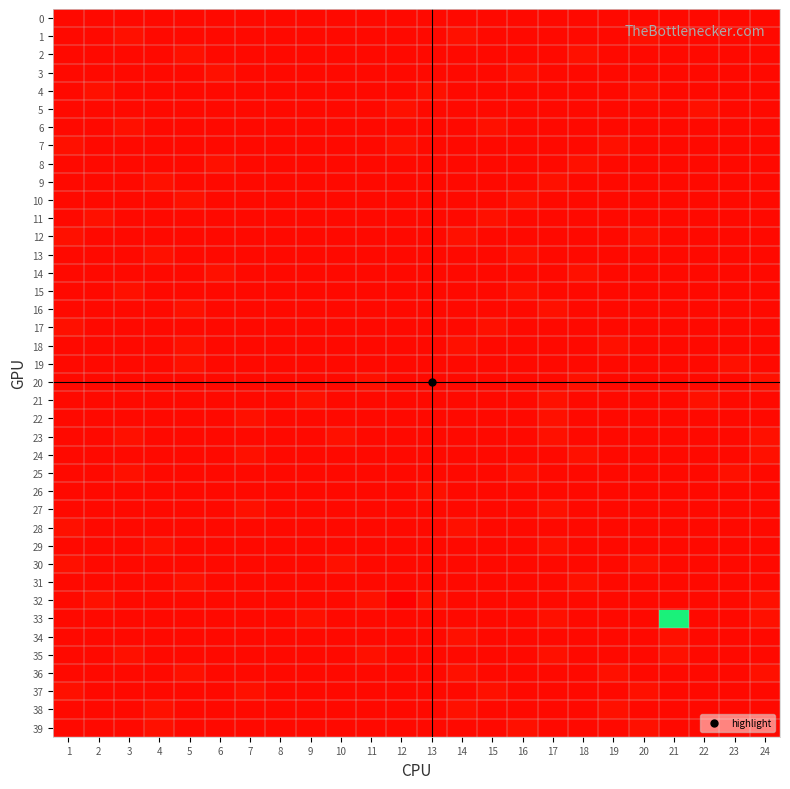

Reading left to right, what are all the values shown in this chart?

0: 1=1.0	2=1.0	3=1.0	4=1.0	5=1.0	6=1.0	7=1.0	8=1.0	9=1.0	10=1.0	11=1.0	12=1.0	13=1.0	14=1.0	15=1.0	16=1.0	17=1.0	18=1.0	19=1.0	20=1.0	21=1.0	22=1.0	23=1.0	24=1.0
1: 1=1.0	2=1.0	3=1.1	4=1.0	5=1.0	6=1.0	7=1.0	8=1.0	9=1.0	10=1.0	11=1.0	12=1.0	13=1.0	14=1.1	15=1.0	16=1.0	17=1.0	18=1.0	19=1.0	20=1.1	21=1.0	22=1.0	23=1.0	24=1.0
2: 1=1.0	2=1.0	3=1.0	4=1.0	5=1.1	6=1.0	7=1.0	8=1.0	9=1.0	10=1.0	11=1.0	12=1.0	13=1.0	14=1.0	15=1.0	16=1.0	17=1.0	18=1.1	19=1.0	20=1.0	21=1.0	22=1.0	23=1.0	24=1.0
3: 1=1.0	2=1.0	3=1.0	4=1.0	5=1.0	6=1.1	7=1.0	8=1.0	9=1.0	10=1.0	11=1.0	12=1.0	13=1.0	14=1.0	15=1.0	16=1.1	17=1.0	18=1.0	19=1.0	20=1.0	21=1.0	22=1.0	23=1.0	24=1.0
4: 1=1.0	2=1.1	3=1.0	4=1.0	5=1.0	6=1.0	7=1.0	8=1.0	9=1.0	10=1.0	11=1.0	12=1.0	13=1.1	14=1.0	15=1.0	16=1.0	17=1.0	18=1.0	19=1.0	20=1.1	21=1.0	22=1.0	23=1.0	24=1.0
5: 1=1.0	2=1.0	3=1.0	4=1.0	5=1.0	6=1.0	7=1.0	8=1.0	9=1.0	10=1.0	11=1.0	12=1.1	13=1.0	14=1.0	15=1.0	16=1.0	17=1.0	18=1.0	19=1.0	20=1.0	21=1.0	22=1.1	23=1.0	24=1.0
6: 1=1.0	2=1.0	3=1.1	4=1.0	5=1.0	6=1.0	7=1.0	8=1.0	9=1.0	10=1.0	11=1.0	12=1.0	13=1.0	14=1.0	15=1.1	16=1.0	17=1.0	18=1.0	19=1.0	20=1.0	21=1.0	22=1.0	23=1.0	24=1.0
7: 1=1.1	2=1.0	3=1.0	4=1.0	5=1.0	6=1.0	7=1.0	8=1.0	9=1.0	10=1.0	11=1.0	12=1.1	13=1.0	14=1.0	15=1.0	16=1.0	17=1.0	18=1.0	19=1.1	20=1.0	21=1.0	22=1.0	23=1.0	24=1.0
8: 1=1.0	2=1.0	3=1.0	4=1.0	5=1.0	6=1.1	7=1.0	8=1.0	9=1.0	10=1.0	11=1.0	12=1.0	13=1.0	14=1.0	15=1.0	16=1.0	17=1.0	18=1.1	19=1.0	20=1.0	21=1.0	22=1.0	23=1.0	24=1.0
9: 1=1.0	2=1.0	3=1.0	4=1.1	5=1.0	6=1.0	7=1.0	8=1.0	9=1.0	10=1.0	11=1.0	12=1.0	13=1.0	14=1.0	15=1.0	16=1.0	17=1.1	18=1.0	19=1.0	20=1.0	21=1.0	22=1.0	23=1.0	24=1.0
10: 1=1.0	2=1.0	3=1.0	4=1.0	5=1.1	6=1.0	7=1.0	8=1.0	9=1.0	10=1.0	11=1.0	12=1.0	13=1.0	14=1.0	15=1.0	16=1.1	17=1.0	18=1.0	19=1.0	20=1.0	21=1.0	22=1.0	23=1.0	24=1.0
11: 1=1.0	2=1.1	3=1.0	4=1.0	5=1.0	6=1.0	7=1.0	8=1.0	9=1.0	10=1.0	11=1.0	12=1.0	13=1.0	14=1.0	15=1.1	16=1.0	17=1.0	18=1.0	19=1.0	20=1.0	21=1.0	22=1.0	23=1.0	24=1.0
12: 1=1.1	2=1.0	3=1.0	4=1.0	5=1.0	6=1.0	7=1.0	8=1.0	9=1.0	10=1.0	11=1.0	12=1.0	13=1.0	14=1.1	15=1.0	16=1.0	17=1.0	18=1.0	19=1.0	20=1.1	21=1.0	22=1.0	23=1.0	24=1.0
13: 1=1.0	2=1.0	3=1.0	4=1.1	5=1.0	6=1.0	7=1.0	8=1.0	9=1.0	10=1.0	11=1.0	12=1.0	13=1.0	14=1.0	15=1.0	16=1.1	17=1.0	18=1.0	19=1.0	20=1.0	21=1.0	22=1.0	23=1.0	24=1.0
14: 1=1.0	2=1.0	3=1.0	4=1.0	5=1.0	6=1.1	7=1.0	8=1.0	9=1.0	10=1.0	11=1.0	12=1.0	13=1.0	14=1.0	15=1.0	16=1.0	17=1.0	18=1.1	19=1.0	20=1.0	21=1.0	22=1.0	23=1.0	24=1.0
15: 1=1.0	2=1.0	3=1.1	4=1.0	5=1.0	6=1.0	7=1.0	8=1.0	9=1.0	10=1.0	11=1.0	12=1.0	13=1.0	14=1.0	15=1.0	16=1.1	17=1.0	18=1.0	19=1.0	20=1.0	21=1.0	22=1.0	23=1.0	24=1.0
16: 1=1.0	2=1.0	3=1.0	4=1.0	5=1.1	6=1.0	7=1.0	8=1.0	9=1.0	10=1.0	11=1.0	12=1.0	13=1.0	14=1.0	15=1.0	16=1.0	17=1.1	18=1.0	19=1.0	20=1.0	21=1.0	22=1.0	23=1.0	24=1.0
17: 1=1.1	2=1.0	3=1.0	4=1.0	5=1.0	6=1.0	7=1.0	8=1.0	9=1.0	10=1.0	11=1.0	12=1.0	13=1.0	14=1.0	15=1.1	16=1.0	17=1.0	18=1.0	19=1.0	20=1.0	21=1.0	22=1.0	23=1.0	24=1.0
18: 1=1.0	2=1.0	3=1.0	4=1.0	5=1.1	6=1.0	7=1.0	8=1.0	9=1.0	10=1.0	11=1.0	12=1.0	13=1.0	14=1.1	15=1.0	16=1.0	17=1.0	18=1.0	19=1.1	20=1.0	21=1.0	22=1.0	23=1.0	24=1.0
19: 1=1.0	2=1.0	3=1.0	4=1.0	5=1.1	6=1.0	7=1.0	8=1.0	9=1.0	10=1.0	11=1.0	12=1.0	13=1.0	14=1.0	15=1.0	16=1.0	17=1.0	18=1.0	19=1.0	20=1.0	21=1.0	22=1.0	23=1.1	24=1.0
20: 1=1.0	2=1.0	3=1.0	4=1.0	5=1.0	6=1.0	7=1.0	8=1.0	9=1.0	10=1.0	11=1.1	12=1.0	13=1.0	14=1.0	15=1.0	16=1.0	17=1.0	18=1.1	19=1.0	20=1.0	21=1.0	22=1.0	23=1.0	24=1.1
21: 1=1.0	2=1.0	3=1.0	4=1.0	5=1.0	6=1.0	7=1.0	8=1.0	9=1.1	10=1.0	11=1.0	12=1.0	13=1.0	14=1.0	15=1.0	16=1.0	17=1.1	18=1.0	19=1.0	20=1.0	21=1.0	22=1.1	23=1.0	24=1.0
22: 1=1.0	2=1.0	3=1.0	4=1.0	5=1.0	6=1.0	7=1.1	8=1.0	9=1.0	10=1.0	11=1.0	12=1.0	13=1.0	14=1.0	15=1.0	16=1.0	17=1.1	18=1.0	19=1.0	20=1.0	21=1.0	22=1.0	23=1.0	24=1.0
23: 1=1.0	2=1.0	3=1.1	4=1.0	5=1.0	6=1.0	7=1.0	8=1.0	9=1.0	10=1.1	11=1.0	12=1.0	13=1.0	14=1.0	15=1.0	16=1.0	17=1.1	18=1.0	19=1.0	20=1.0	21=1.0	22=1.0	23=1.0	24=1.1
24: 1=1.0	2=1.0	3=1.0	4=1.0	5=1.0	6=1.0	7=1.1	8=1.0	9=1.0	10=1.0	11=1.0	12=1.0	13=1.0	14=1.0	15=1.0	16=1.0	17=1.0	18=1.1	19=1.0	20=1.0	21=1.0	22=1.0	23=1.0	24=1.1
25: 1=1.0	2=1.0	3=1.1	4=1.0	5=1.0	6=1.0	7=1.0	8=1.0	9=1.0	10=1.0	11=1.0	12=1.0	13=1.0	14=1.0	15=1.0	16=1.1	17=1.0	18=1.0	19=1.0	20=1.0	21=1.0	22=1.0	23=1.1	24=1.0
26: 1=1.0	2=1.0	3=1.0	4=1.0	5=1.0	6=1.0	7=1.0	8=1.0	9=1.0	10=1.0	11=1.0	12=1.0	13=1.1	14=1.0	15=1.0	16=1.0	17=1.0	18=1.0	19=1.0	20=1.0	21=1.0	22=1.0	23=1.0	24=1.0
27: 1=1.0	2=1.0	3=1.0	4=1.0	5=1.0	6=1.0	7=1.1	8=1.0	9=1.0	10=1.0	11=1.0	12=1.0	13=1.0	14=1.0	15=1.0	16=1.0	17=1.1	18=1.0	19=1.0	20=1.0	21=1.0	22=1.0	23=1.0	24=1.0
28: 1=1.1	2=1.0	3=1.0	4=1.0	5=1.0	6=1.0	7=1.0	8=1.0	9=1.0	10=1.0	11=1.0	12=1.0	13=1.0	14=1.1	15=1.0	16=1.0	17=1.0	18=1.0	19=1.0	20=1.0	21=1.0	22=1.0	23=1.0	24=1.0
29: 1=1.0	2=1.0	3=1.0	4=1.1	5=1.0	6=1.0	7=1.0	8=1.0	9=1.0	10=1.0	11=1.0	12=1.0	13=1.0	14=1.0	15=1.0	16=1.0	17=1.1	18=1.0	19=1.0	20=1.0	21=1.0	22=1.0	23=1.0	24=1.0
30: 1=1.1	2=1.0	3=1.0	4=1.0	5=1.0	6=1.0	7=1.0	8=1.0	9=1.0	10=1.1	11=1.0	12=1.0	13=1.0	14=1.0	15=1.0	16=1.0	17=1.0	18=1.0	19=1.0	20=1.1	21=1.0	22=1.0	23=1.0	24=1.0
31: 1=1.0	2=1.0	3=1.0	4=1.0	5=1.1	6=1.0	7=1.0	8=1.0	9=1.0	10=1.0	11=1.0	12=1.0	13=1.0	14=1.0	15=1.0	16=1.0	17=1.0	18=1.1	19=1.0	20=1.0	21=1.0	22=1.0	23=1.0	24=1.0
32: 1=1.0	2=1.1	3=1.0	4=1.0	5=1.0	6=1.0	7=1.0	8=1.0	9=1.0	10=1.0	11=1.1	12=0.9	13=1.1	14=1.0	15=1.0	16=1.0	17=1.0	18=1.0	19=1.0	20=1.0	21=1.0	22=1.0	23=1.0	24=1.1
33: 1=1.0	2=1.0	3=1.0	4=1.0	5=1.0	6=1.0	7=1.0	8=1.0	9=1.1	10=1.0	11=1.0	12=1.0	13=1.0	14=1.0	15=1.0	16=1.0	17=1.1	18=1.0	19=1.0	20=1.0	21=3.9	22=1.0	23=1.0	24=1.1
34: 1=1.0	2=1.0	3=1.0	4=1.0	5=1.0	6=1.0	7=1.0	8=1.0	9=1.0	10=1.0	11=1.0	12=1.0	13=1.0	14=1.1	15=1.0	16=1.0	17=1.0	18=1.0	19=1.0	20=1.0	21=1.1	22=1.0	23=1.0	24=1.0
35: 1=1.0	2=1.0	3=1.1	4=1.0	5=1.0	6=1.0	7=1.0	8=1.0	9=1.0	10=1.0	11=1.1	12=1.0	13=1.0	14=1.0	15=1.0	16=1.0	17=1.1	18=1.0	19=1.0	20=1.0	21=1.1	22=1.0	23=1.0	24=1.0
36: 1=1.0	2=1.0	3=1.0	4=1.0	5=1.1	6=1.0	7=1.0	8=1.0	9=1.0	10=1.0	11=1.0	12=1.0	13=1.0	14=1.1	15=1.0	16=1.0	17=1.0	18=1.0	19=1.1	20=1.0	21=1.0	22=1.0	23=1.0	24=1.1
37: 1=1.1	2=1.0	3=1.0	4=1.0	5=1.0	6=1.0	7=1.1	8=1.0	9=1.0	10=1.0	11=1.0	12=1.0	13=1.0	14=1.0	15=1.1	16=1.0	17=1.0	18=1.0	19=1.0	20=1.1	21=1.0	22=1.0	23=1.0	24=1.0
38: 1=1.0	2=1.0	3=1.0	4=1.1	5=1.0	6=1.0	7=1.0	8=1.0	9=1.0	10=1.0	11=1.0	12=1.0	13=1.0	14=1.1	15=1.0	16=1.0	17=1.0	18=1.0	19=1.1	20=1.0	21=1.0	22=1.0	23=1.0	24=1.0
39: 1=1.0	2=1.0	3=1.0	4=1.1	5=1.0	6=1.0	7=1.0	8=1.0	9=1.0	10=1.0	11=1.0	12=1.0	13=1.0	14=1.0	15=1.0	16=1.1	17=1.0	18=1.0	19=1.0	20=1.1	21=1.0	22=1.0	23=1.0	24=1.0